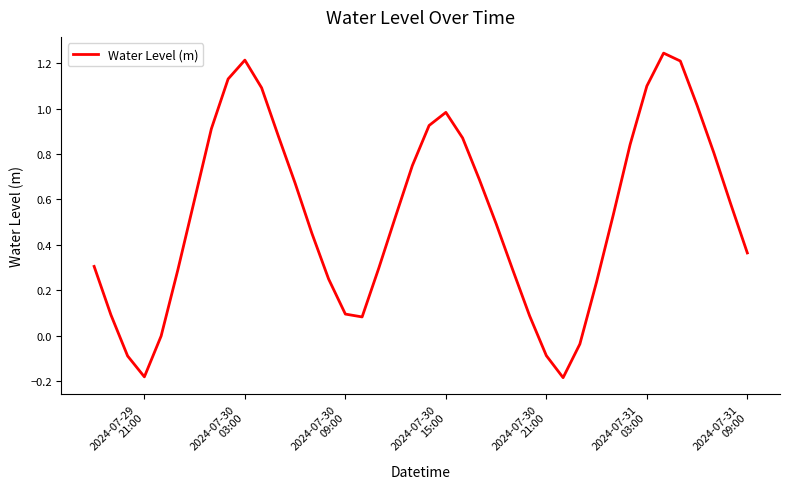

Is this an area chart (filled region under the line)?

No